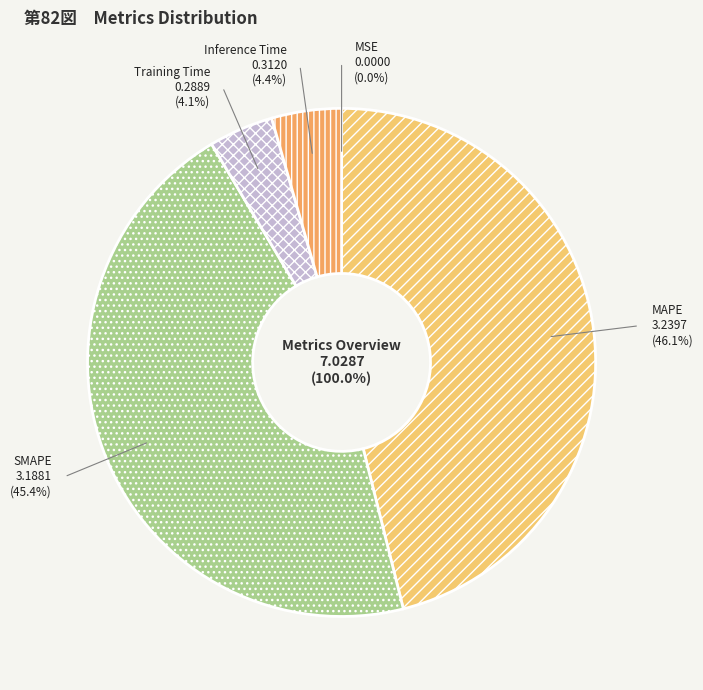

To the nearest percent, what is the difference between the MAPE and SMAPE slice percentages?

1%